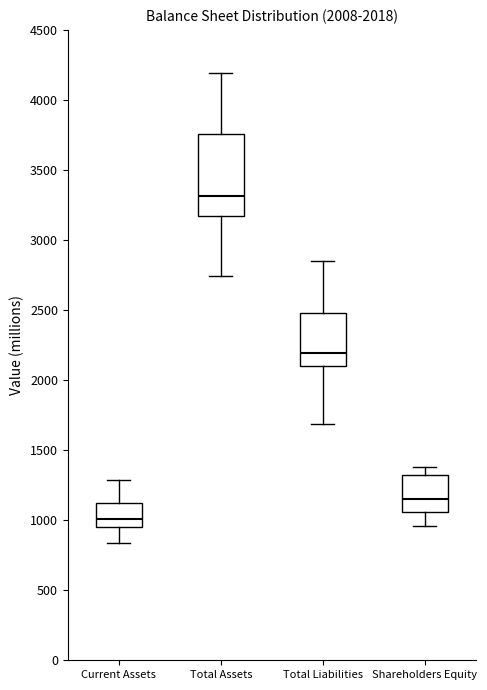

Which box has the lowest median line?

Current Assets